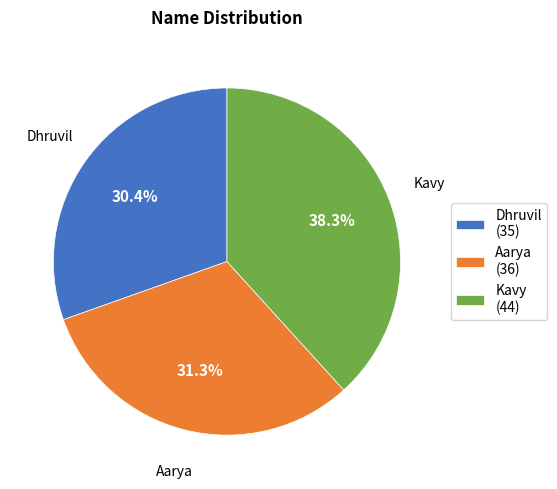

How many slices are in this pie chart?

3